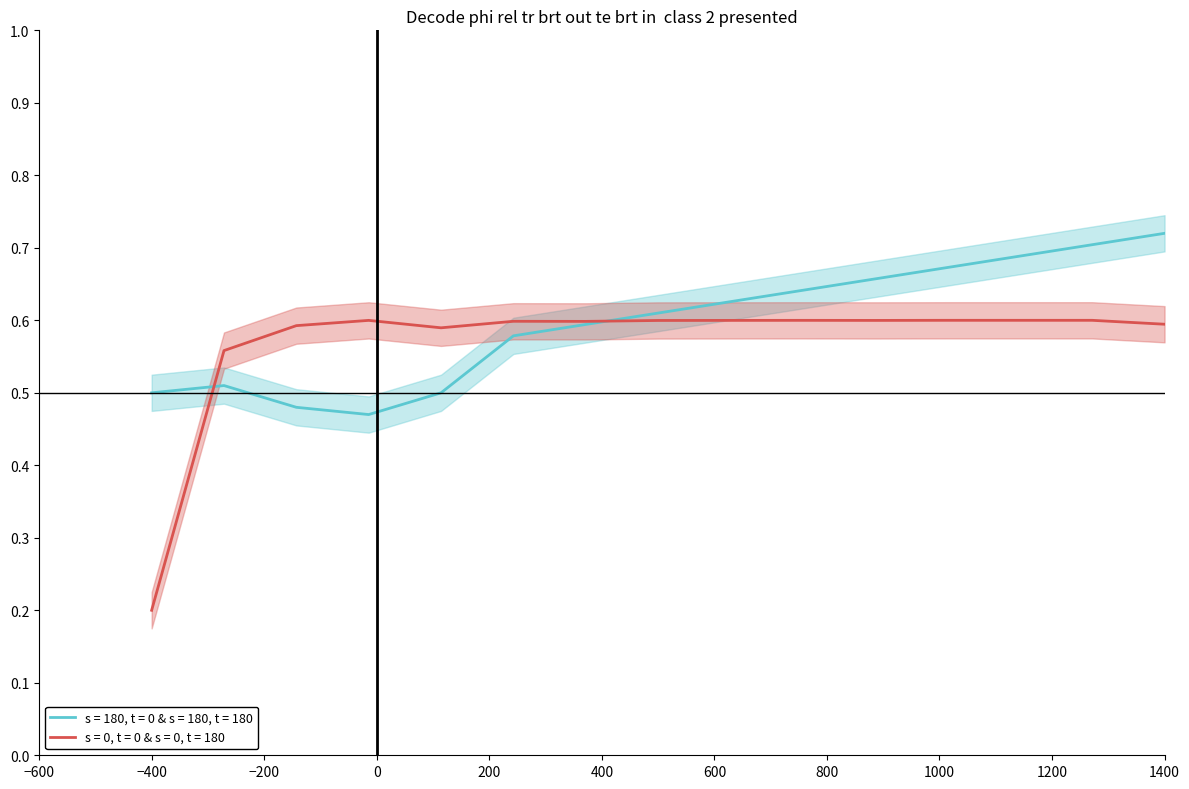

How many lines are shown in the chart?

1